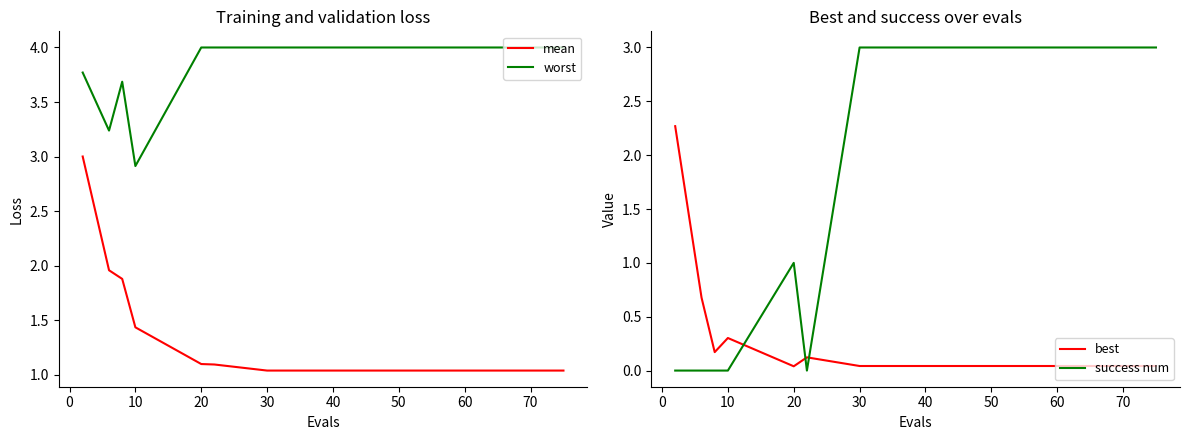

What is the minimum value for worst?

2.9